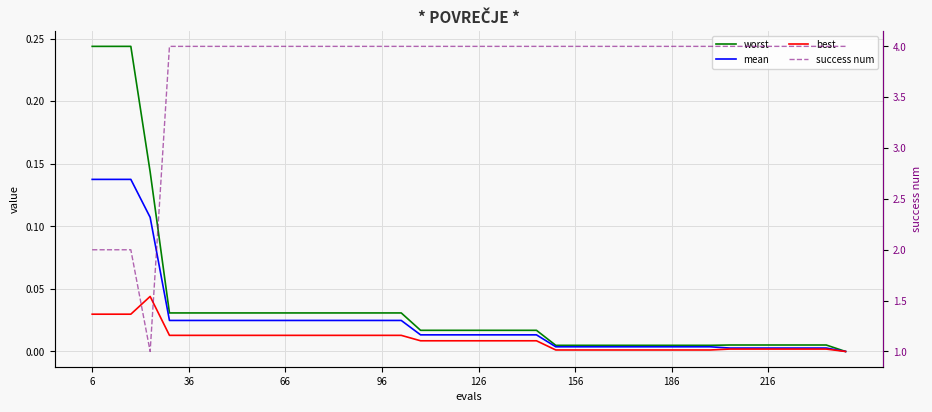

At 96, list the series in order from largest to smallest.

success num, worst, mean, best